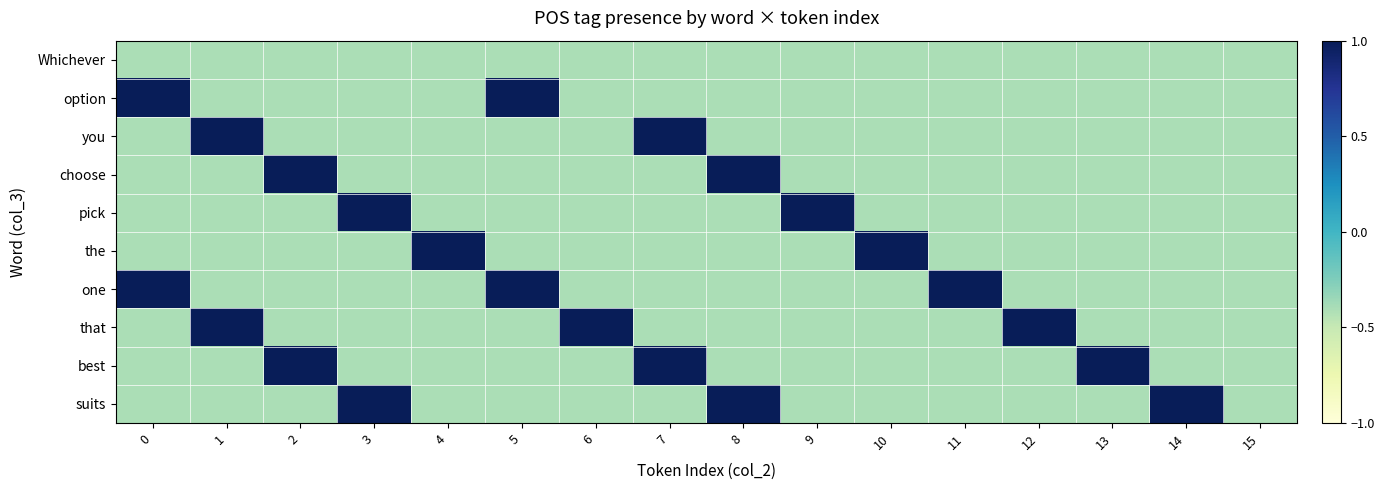

Which has a higher value, 11 or 3?

11